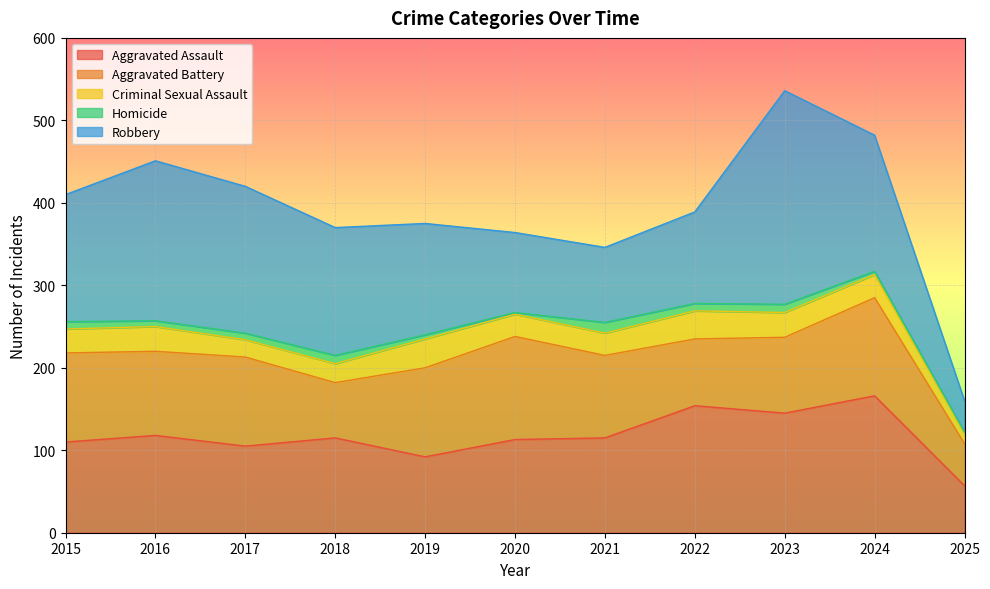

The Homicide series shows 4 at 2024. True or false?

True